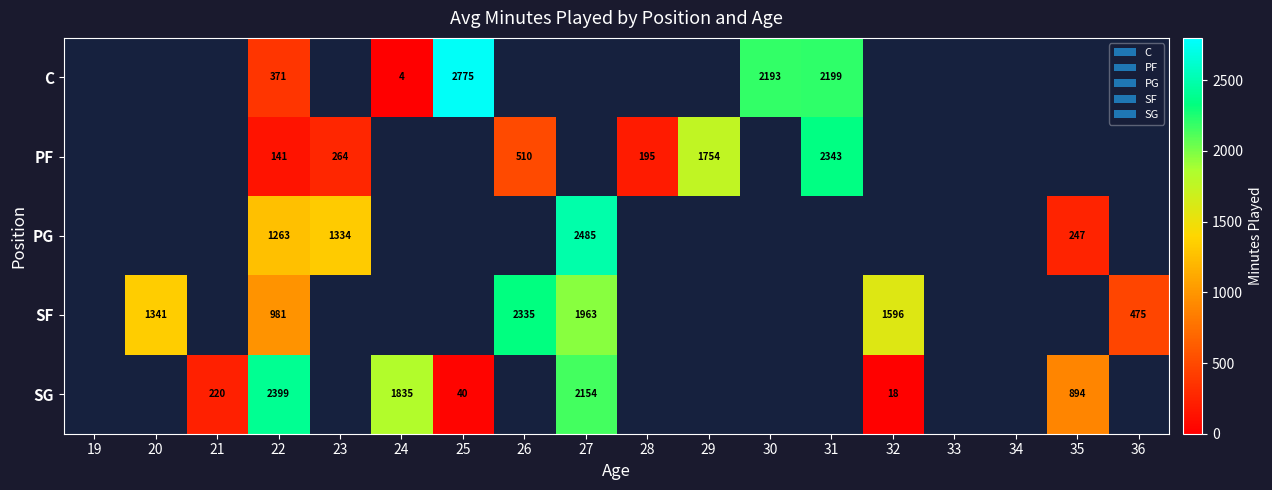

The C series shows 2193 at 30. True or false?

True